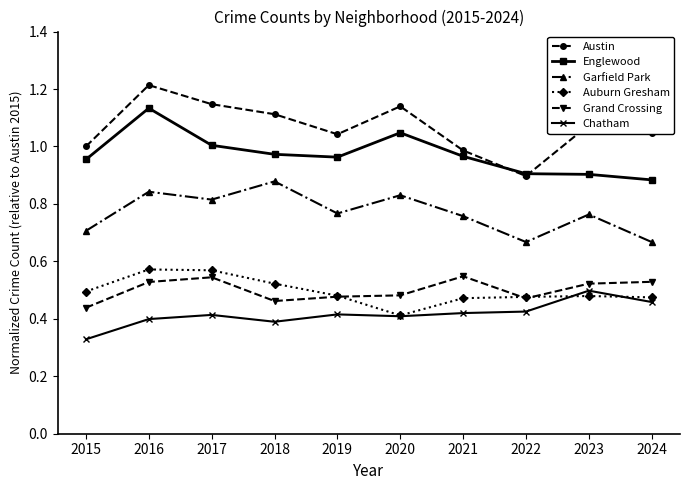

What is the total value across all series at 2019?

4.1